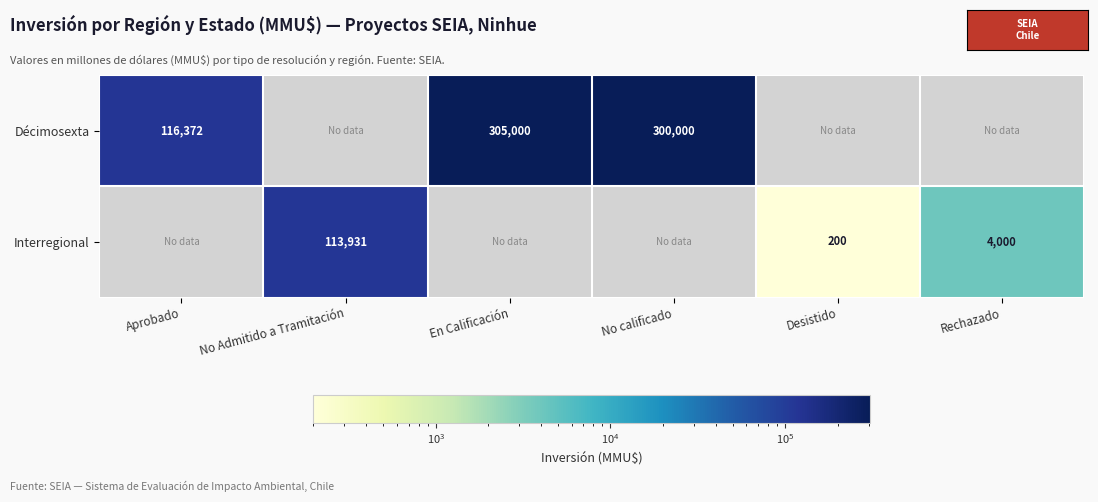

The value of Décimosexta at En Calificación is 436399. True or false?

False